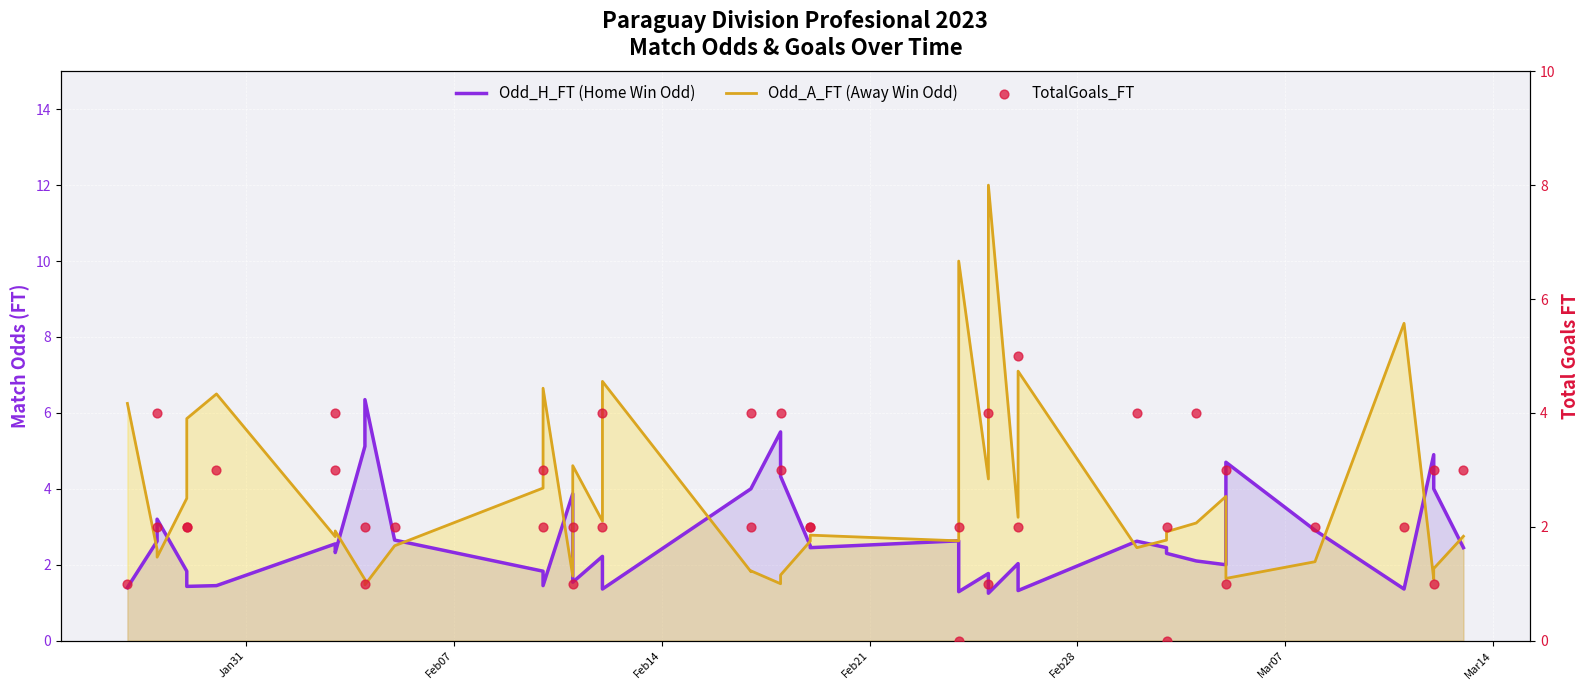

Which series has the largest total across all categories?

Odd_A_FT (Away Win Odd)